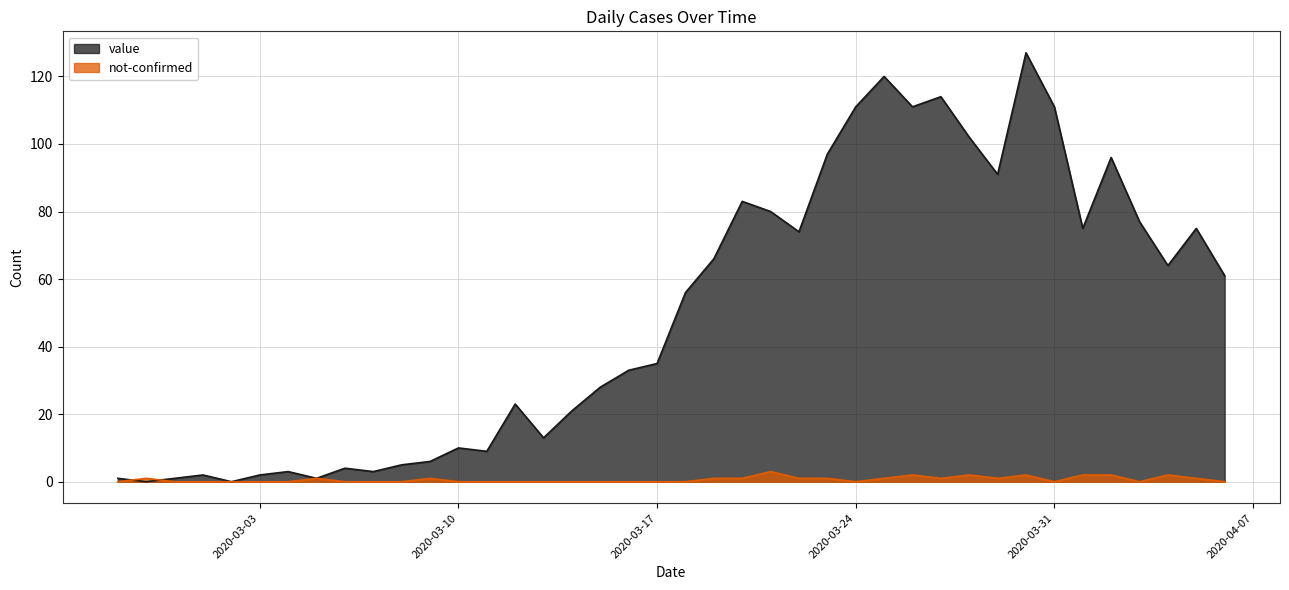

Is it true that value equals 80 at 2020-03-21?

True